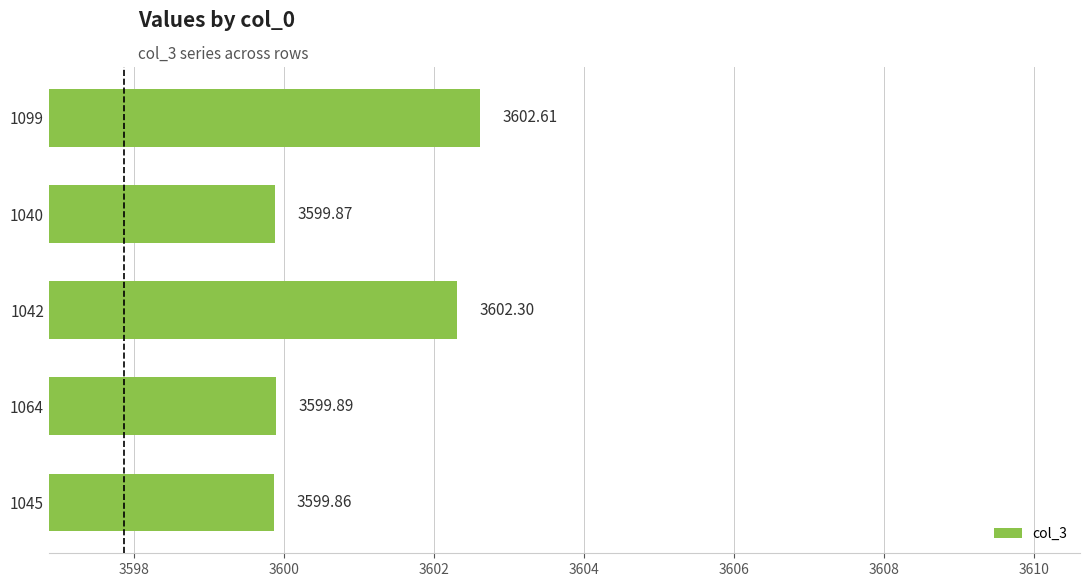

Which label corresponds to the smallest value in the chart?

1045